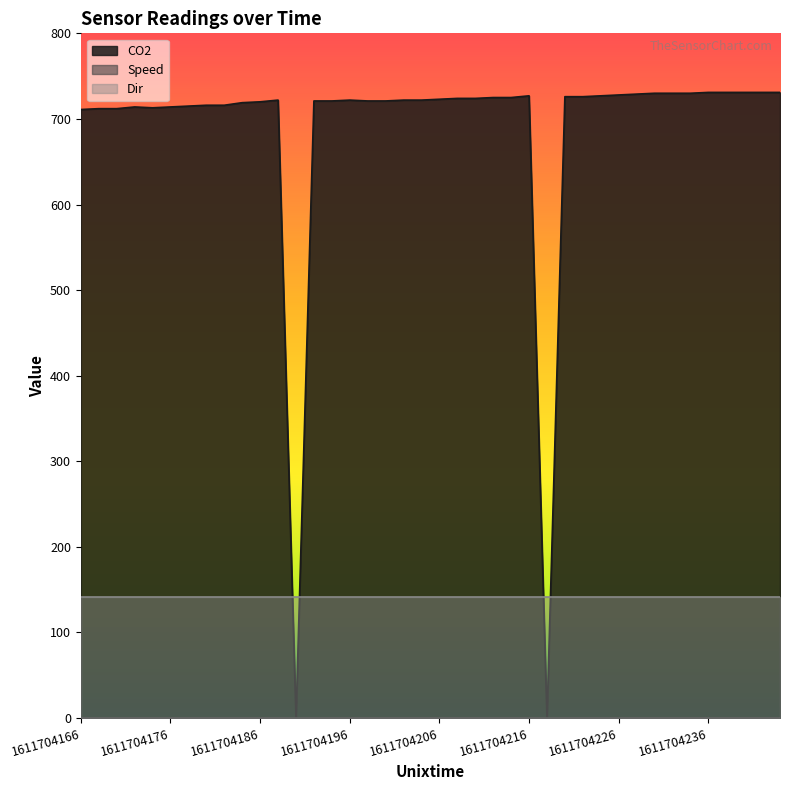

List the series in order of their overall mean, highest first.

CO2, Dir, Speed